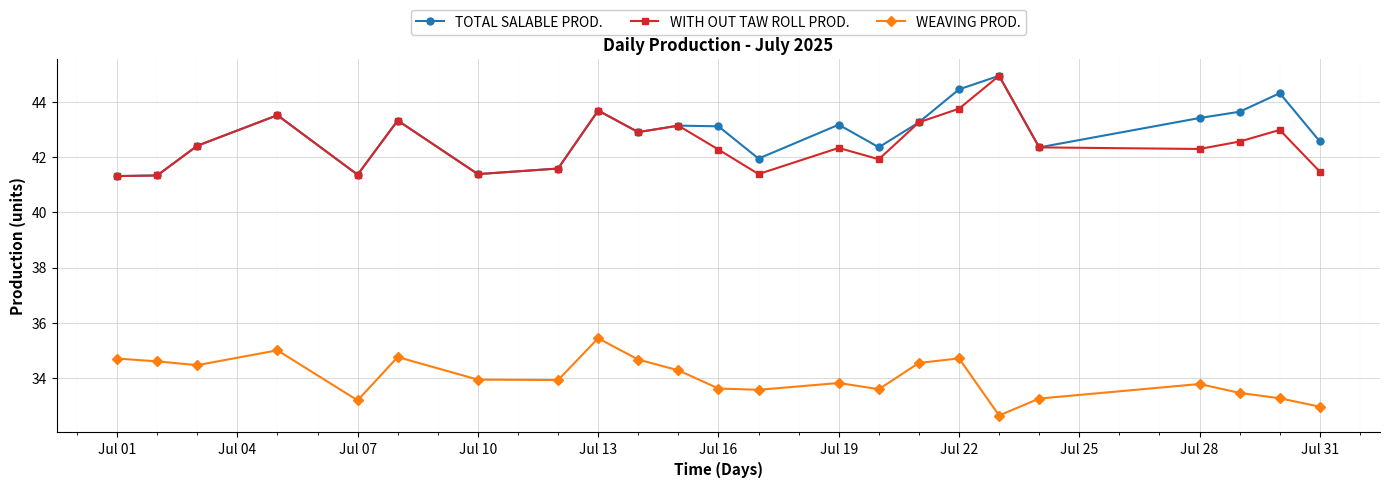

What is the value of the WEAVING PROD. point at the 11th from the left?

34.3